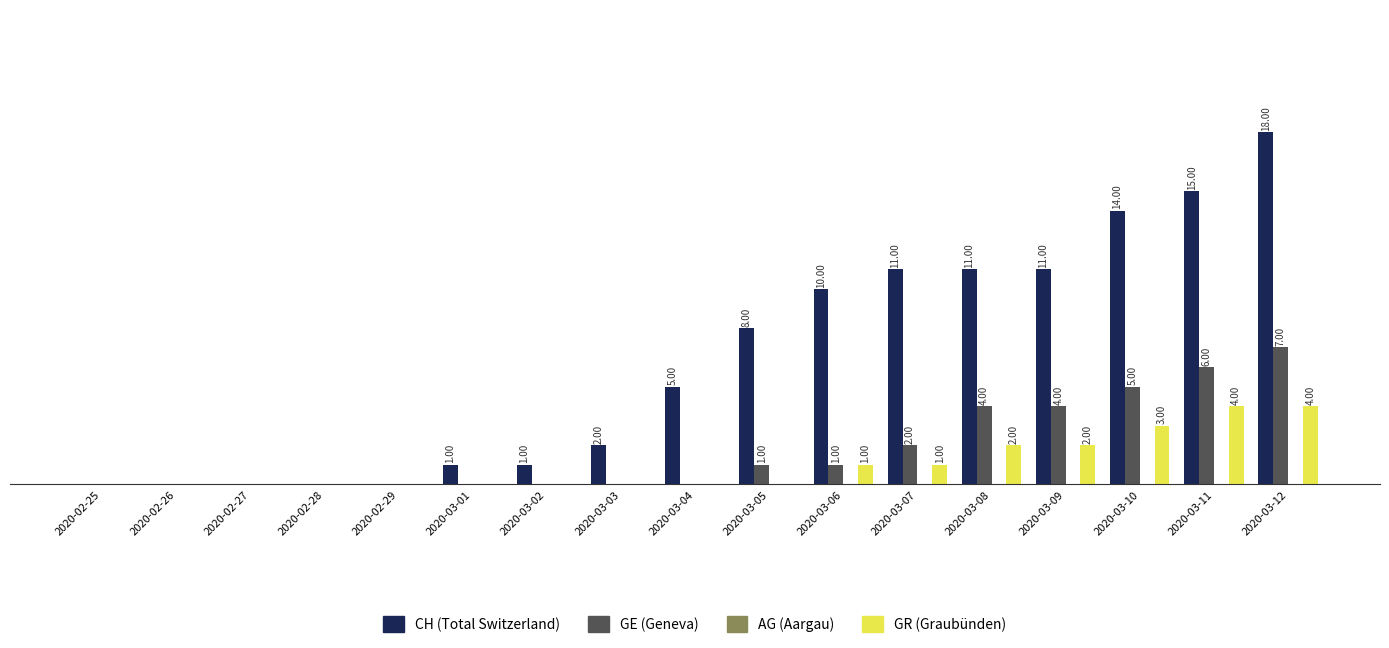

At which category is the sum across all series the highest?

2020-03-12